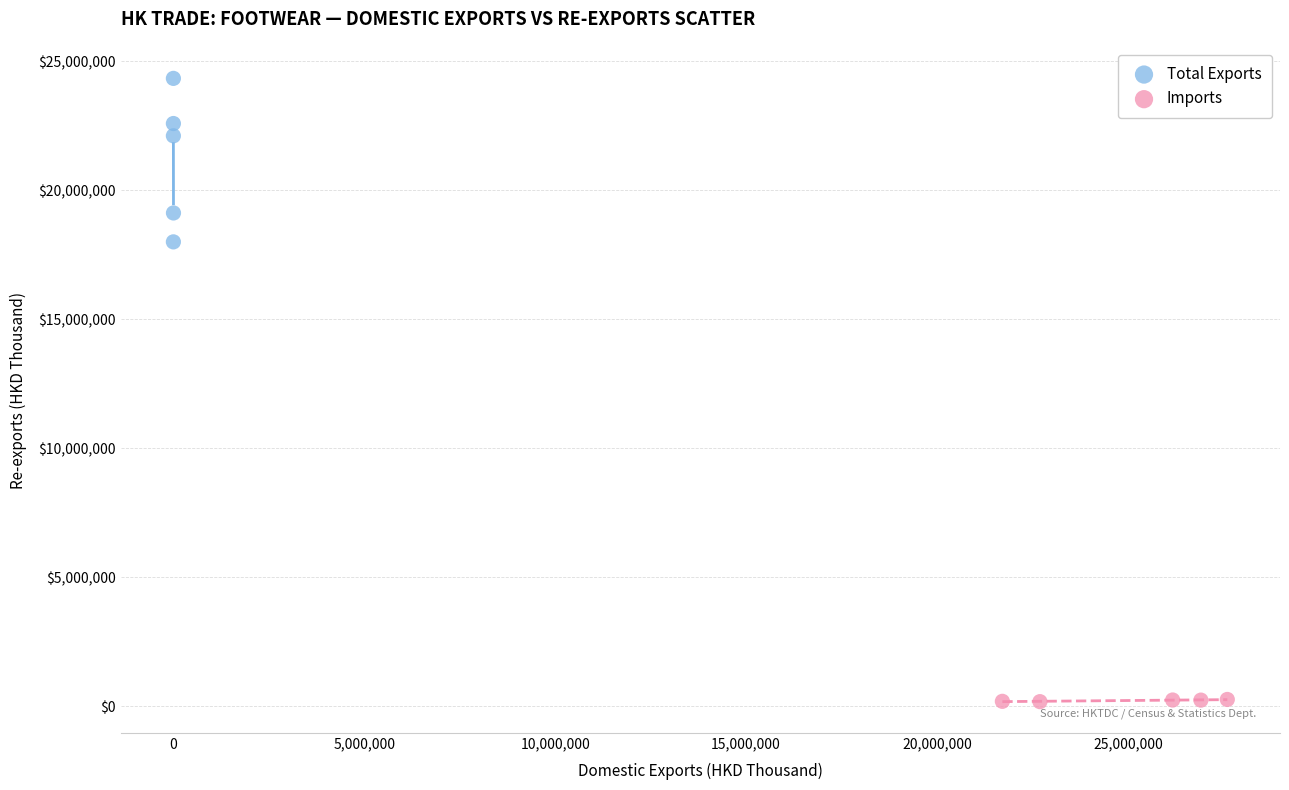

Which series has the largest Y range (max minus min)?

Total Exports